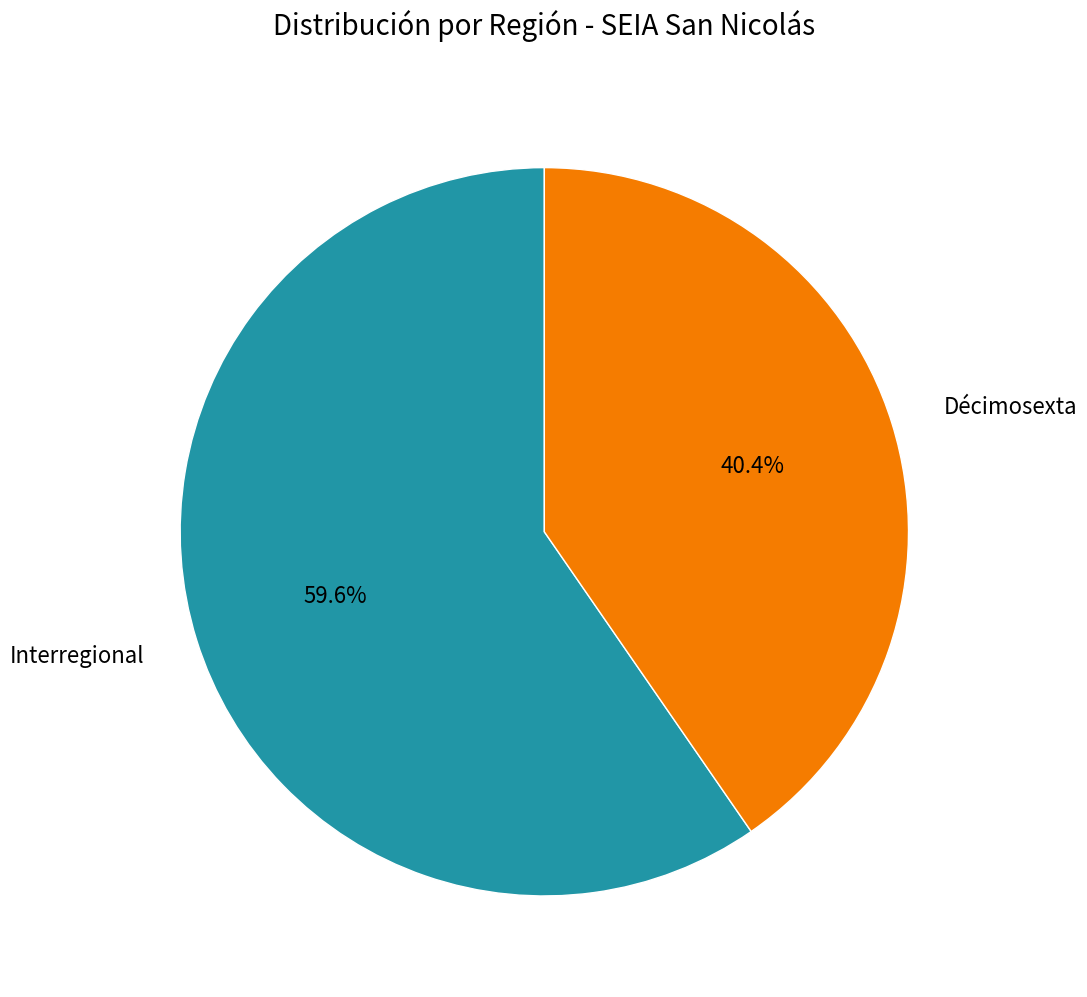

Does any single category account for the majority?

Yes